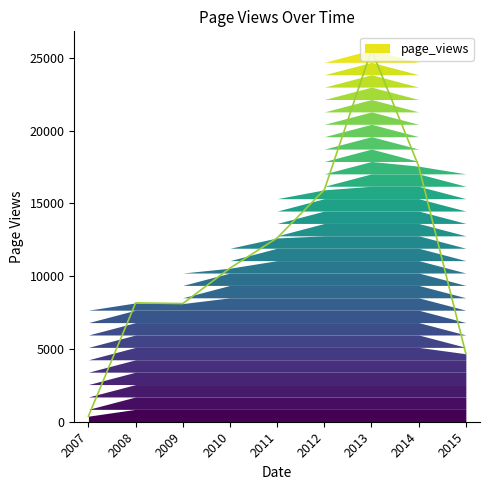

Rank the categories by value from highest to lowest.

2013, 2014, 2012, 2011, 2010, 2008, 2009, 2015, 2007